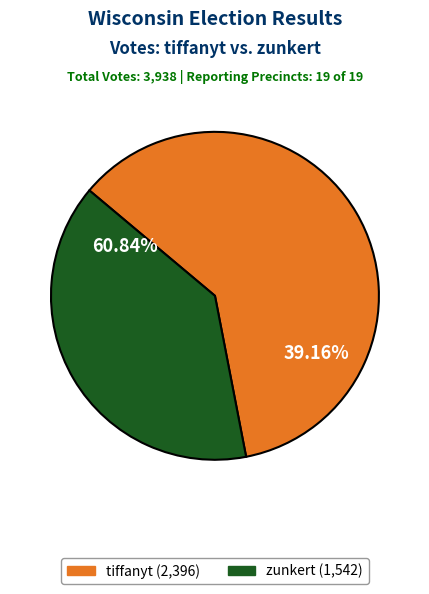

What is the majority slice?

tiffanyt